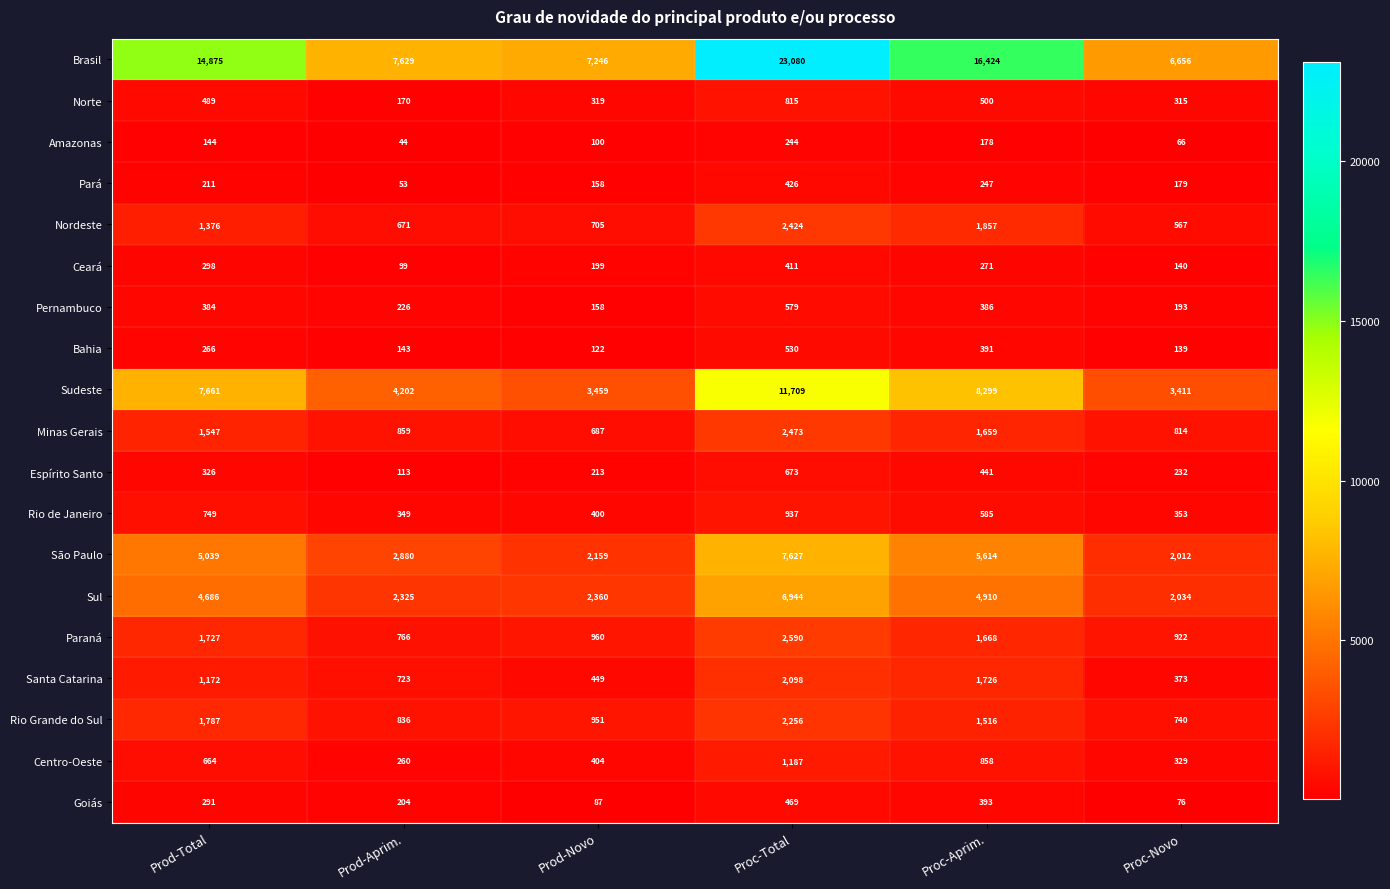

What is the average value of the Santa Catarina series?

1090